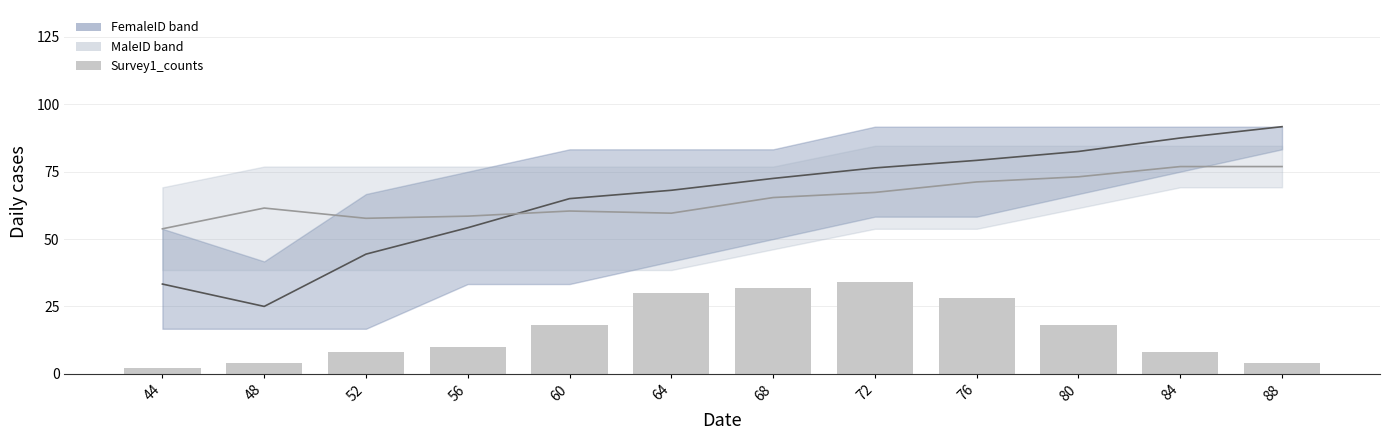

What is the total value across all series at 56?

122.7